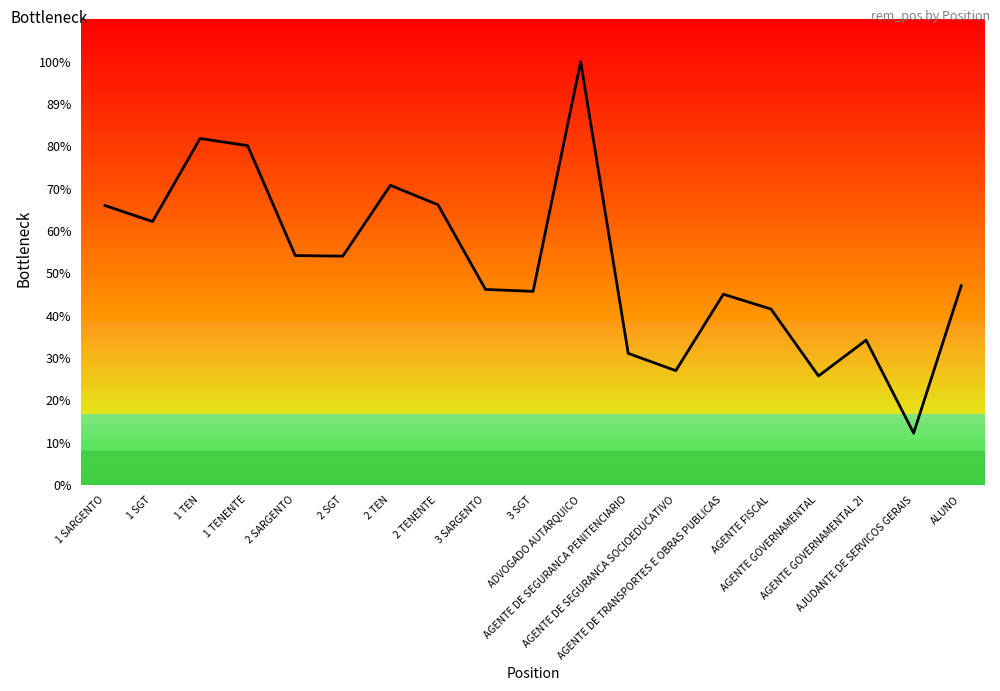

At which category does the chart reach its peak across all series?

ADVOGADO AUTARQUICO